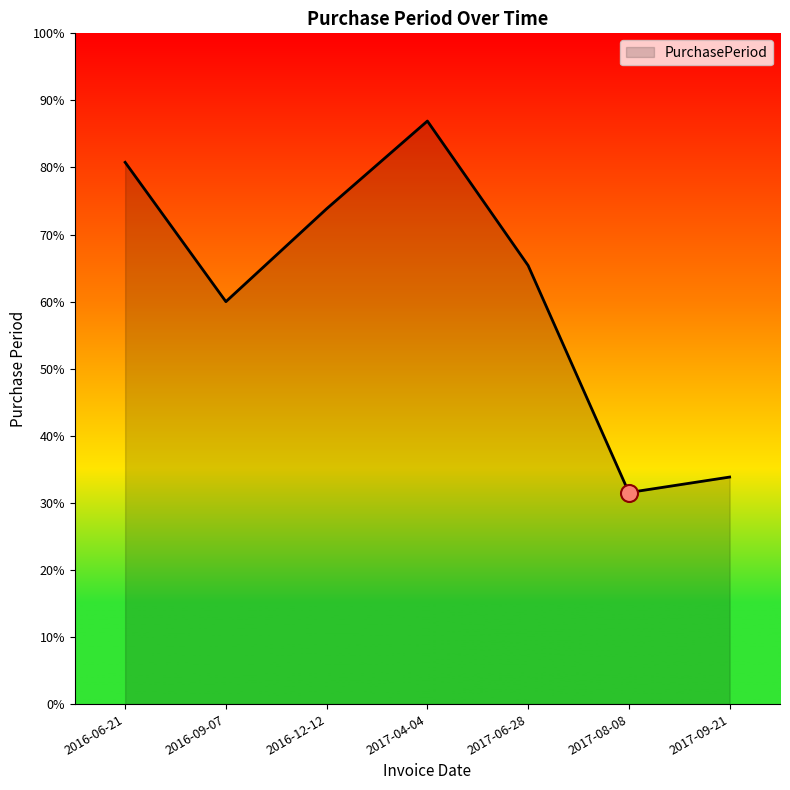

Which has a higher value, 2017-09-21 or 2017-06-28?

2017-06-28